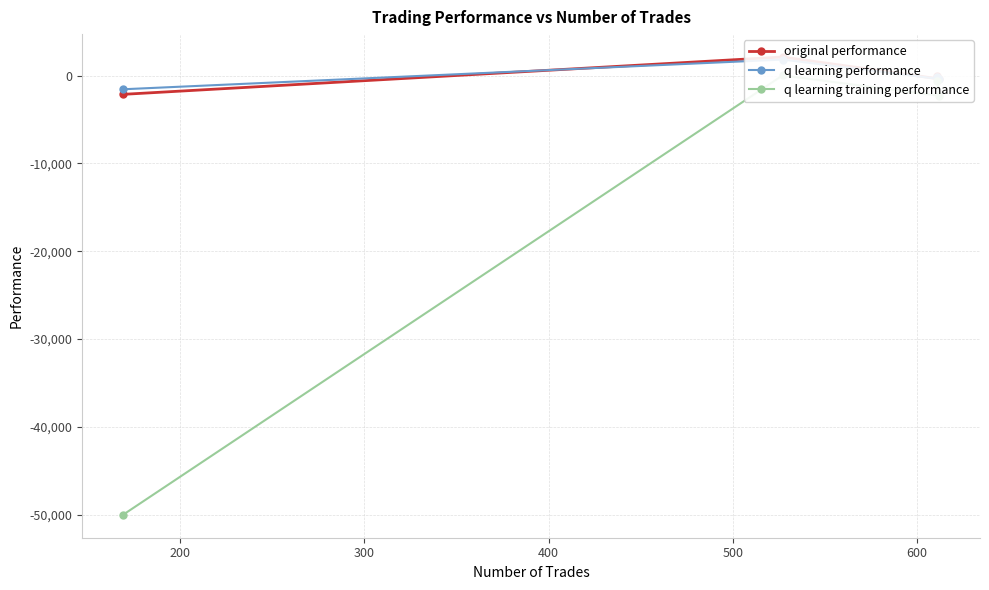

What is the minimum value for original performance?

-2136.0